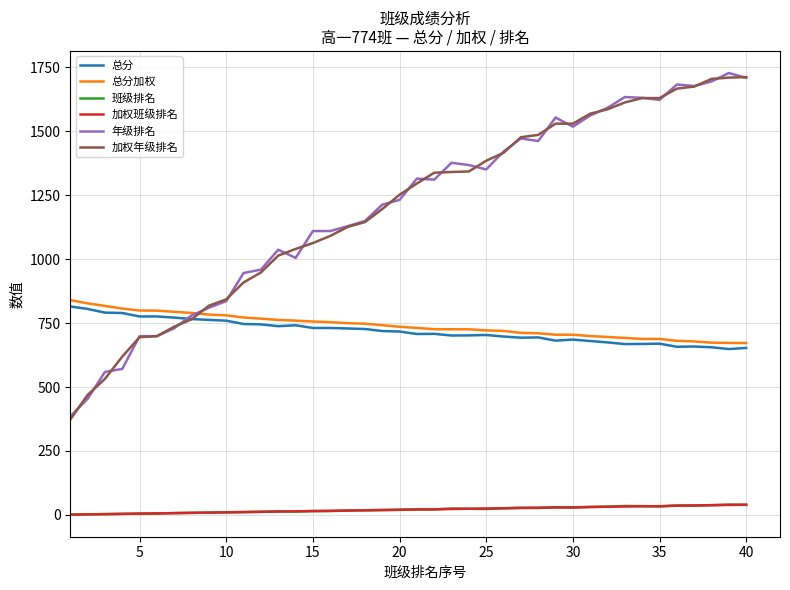

What are all the series names shown in the legend?

总分, 总分加权, 班级排名, 加权班级排名, 年级排名, 加权年级排名